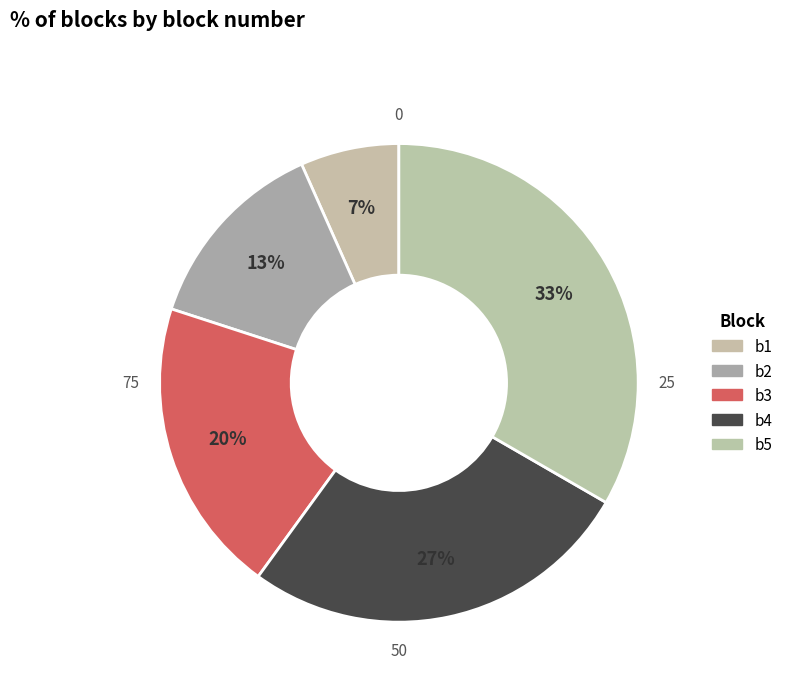

Between b1 and b3, which is larger?

b3